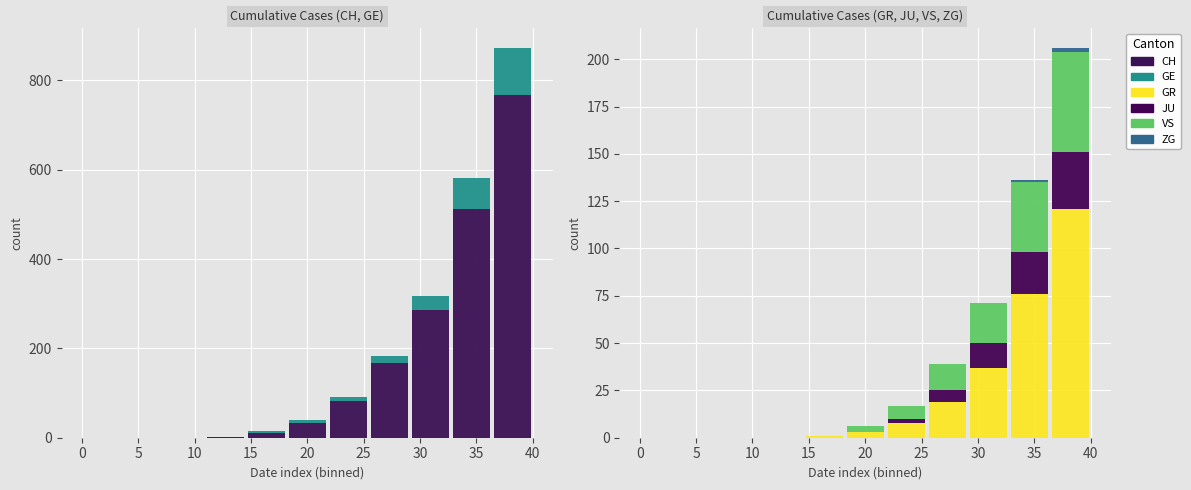

How many values in the GR series exceed 3?

5